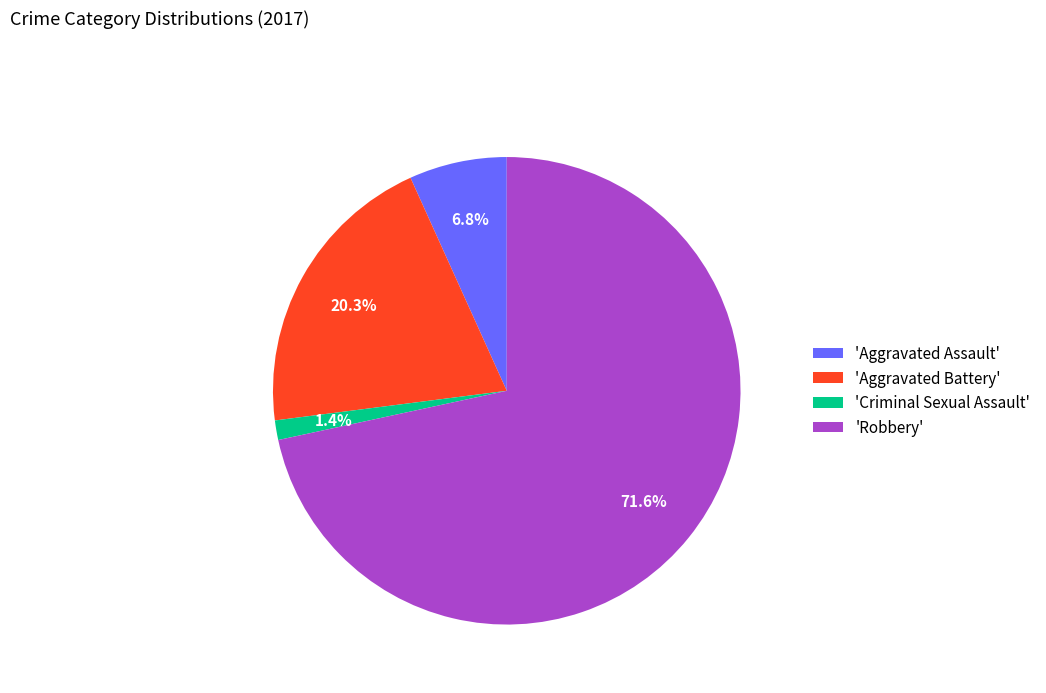

To the nearest percent, what is the average slice percentage?

25%